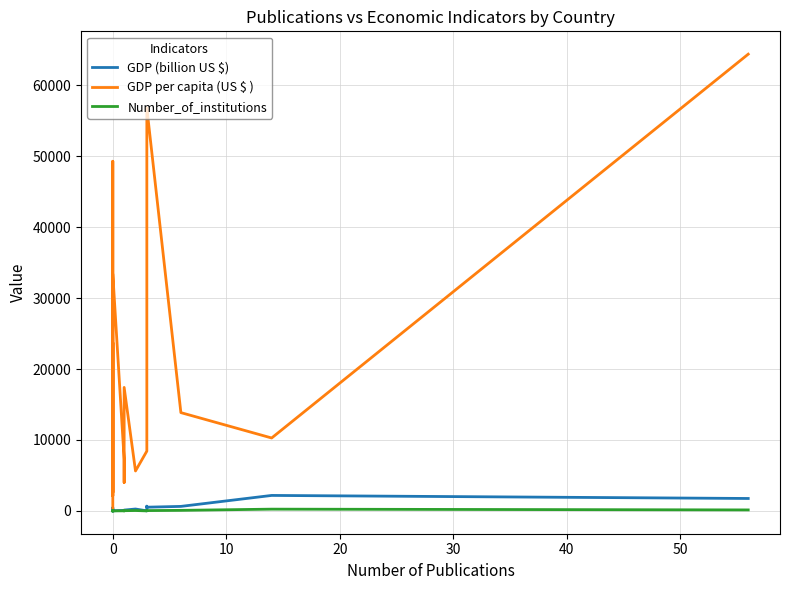

Which series has the widest spread of values?

GDP per capita (US $ )